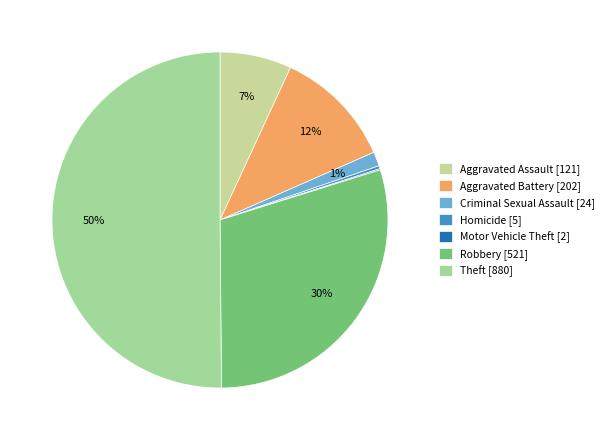

To the nearest percent, what is the combined percentage of Aggravated Battery and Theft?

62%